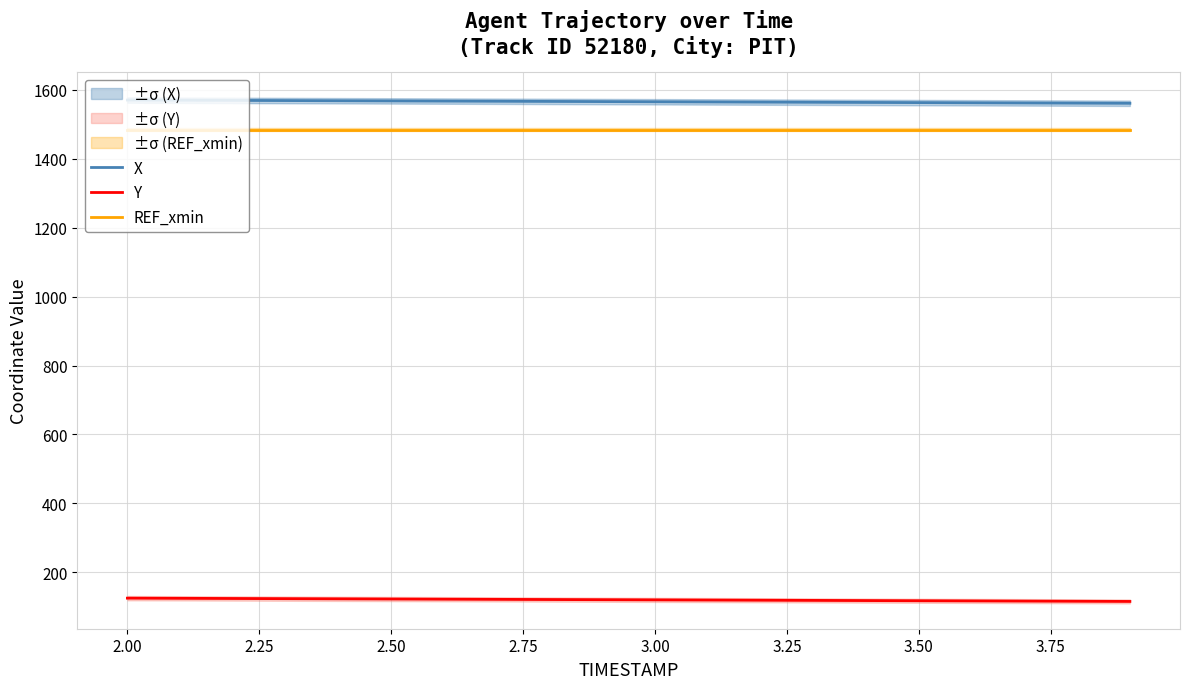

The value of REF_xmin at 2.50 is 2121.7. True or false?

False